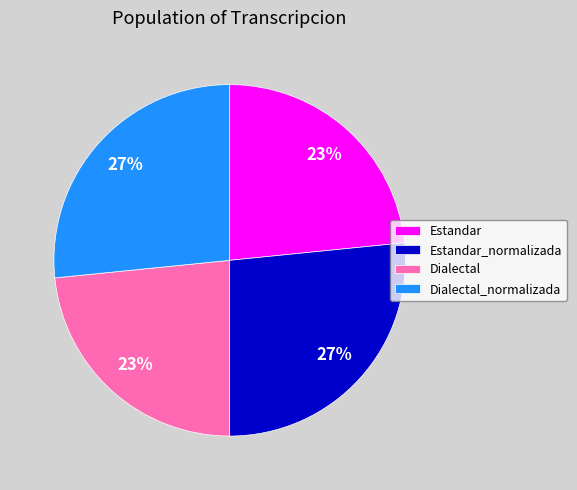

To the nearest percent, what is the combined percentage of Dialectal and Dialectal_normalizada?

50%